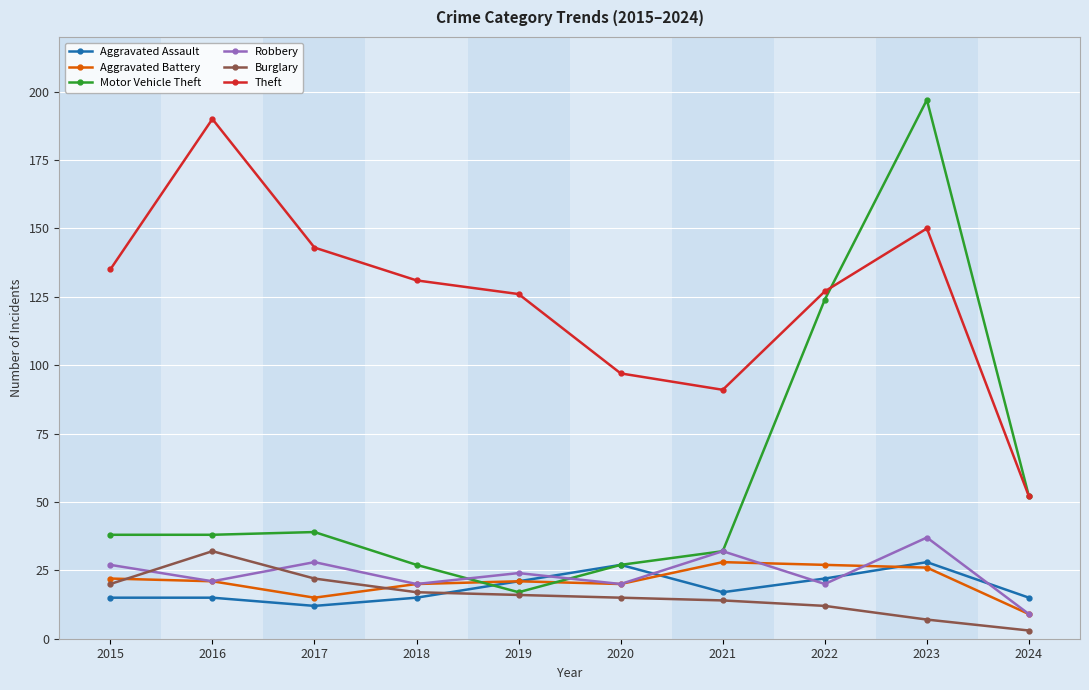

Which series changed the most between 2021 and 2023?

Motor Vehicle Theft